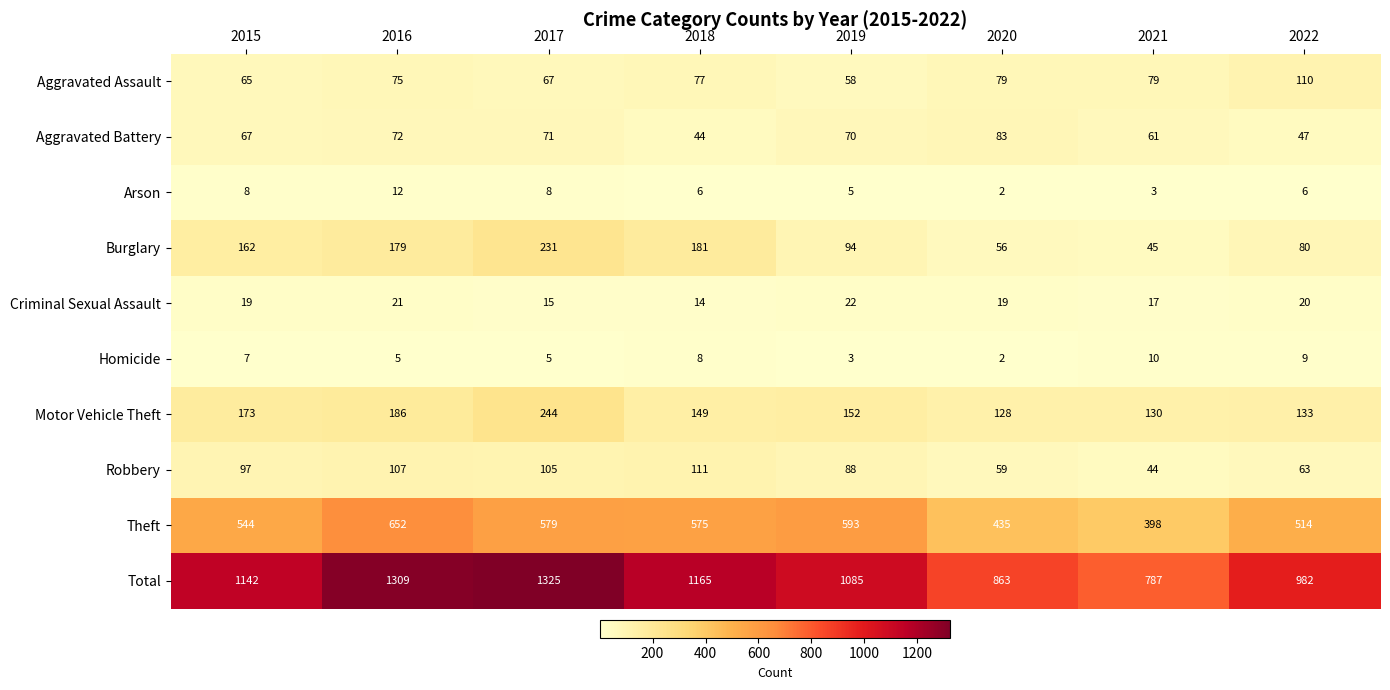

The value of Theft at 2022 is 714. True or false?

False